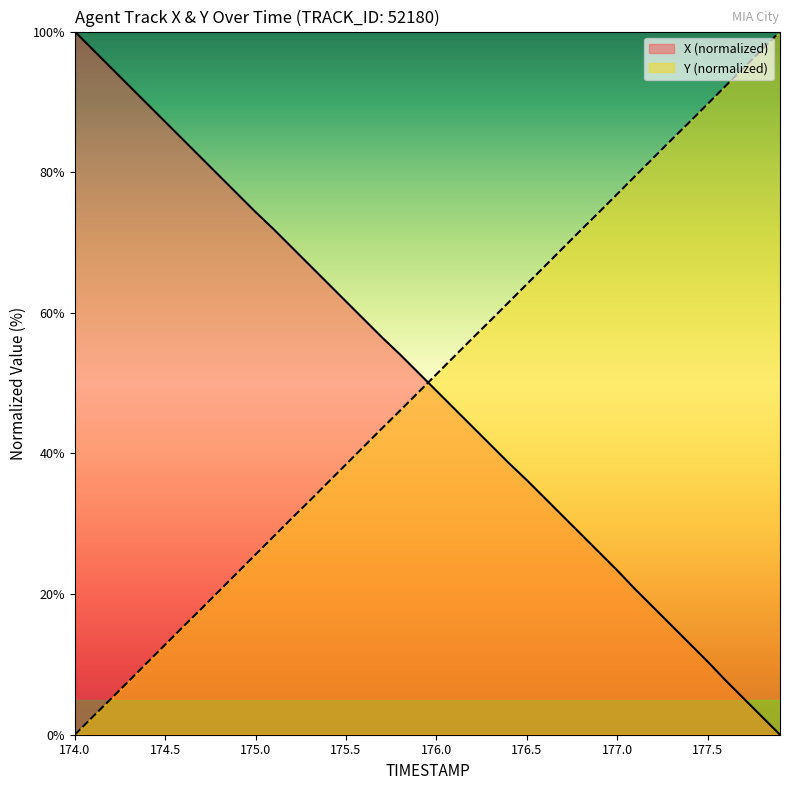

What is the label of the 9th point from the right?

177.1